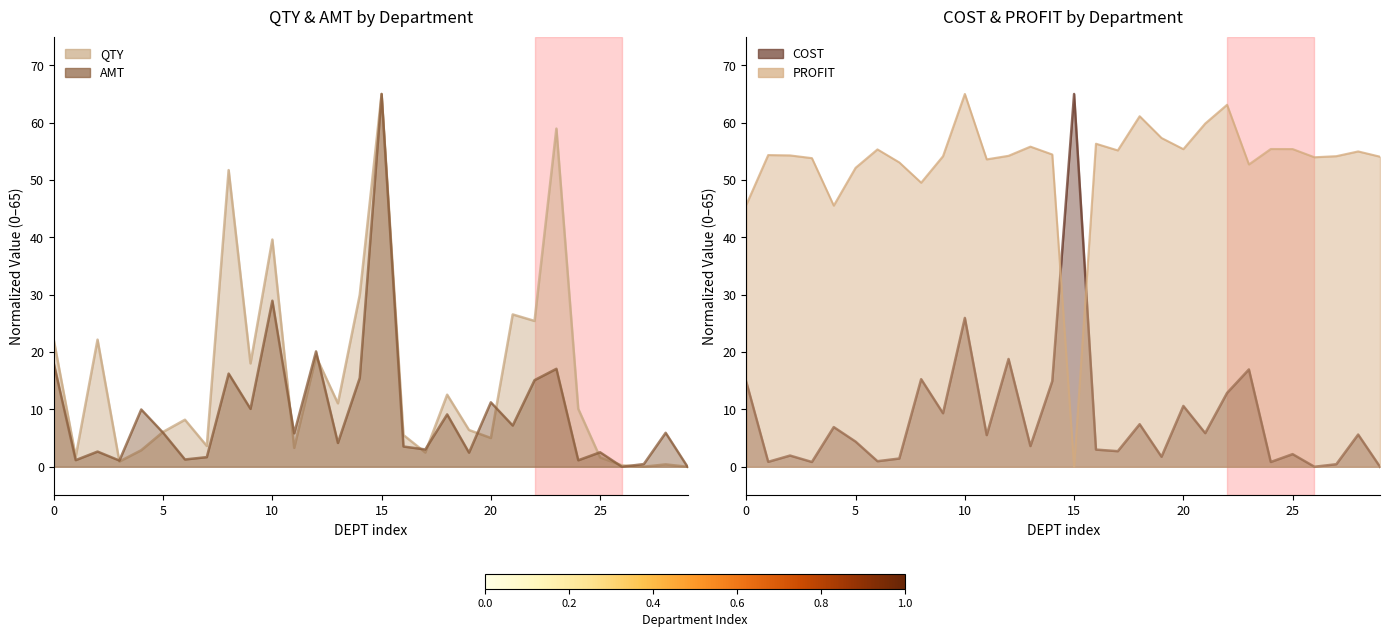

How many values in the PROFIT series exceed 54?

20